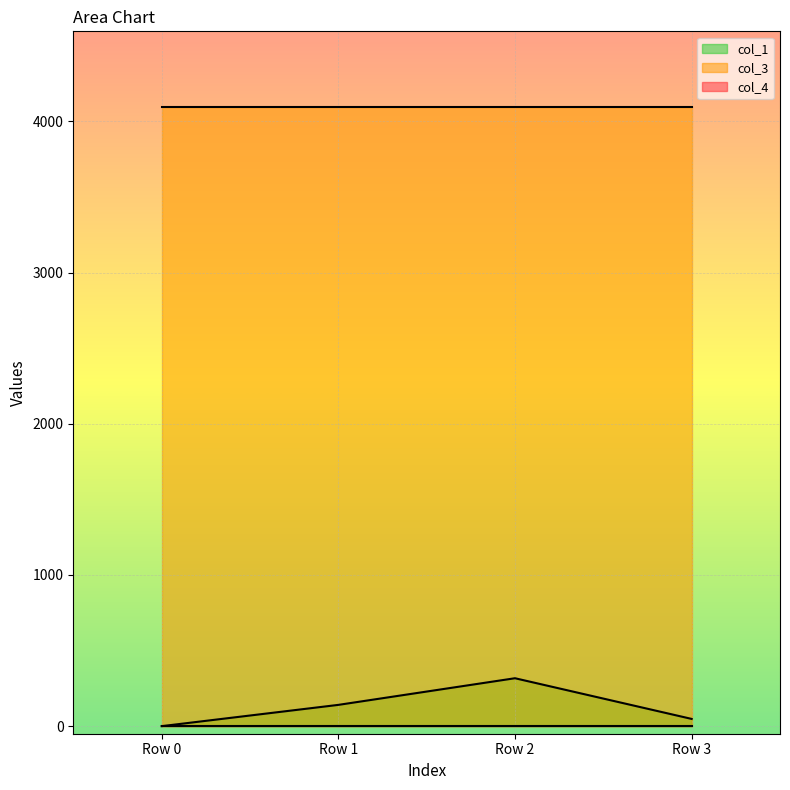

What is the spread (max minus min) of values at Row 2?

4096.0